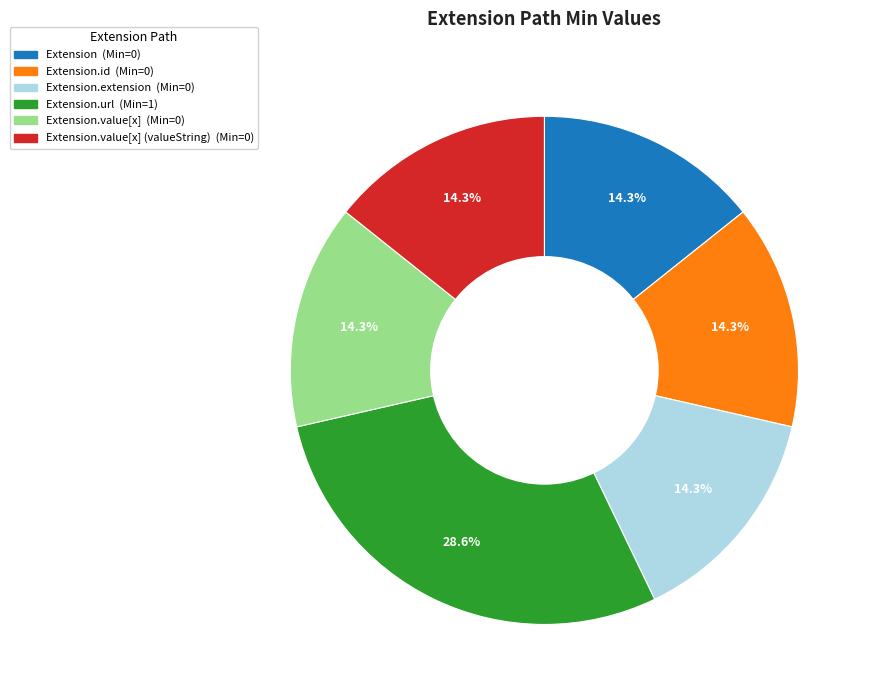

Does any single category account for the majority?

No